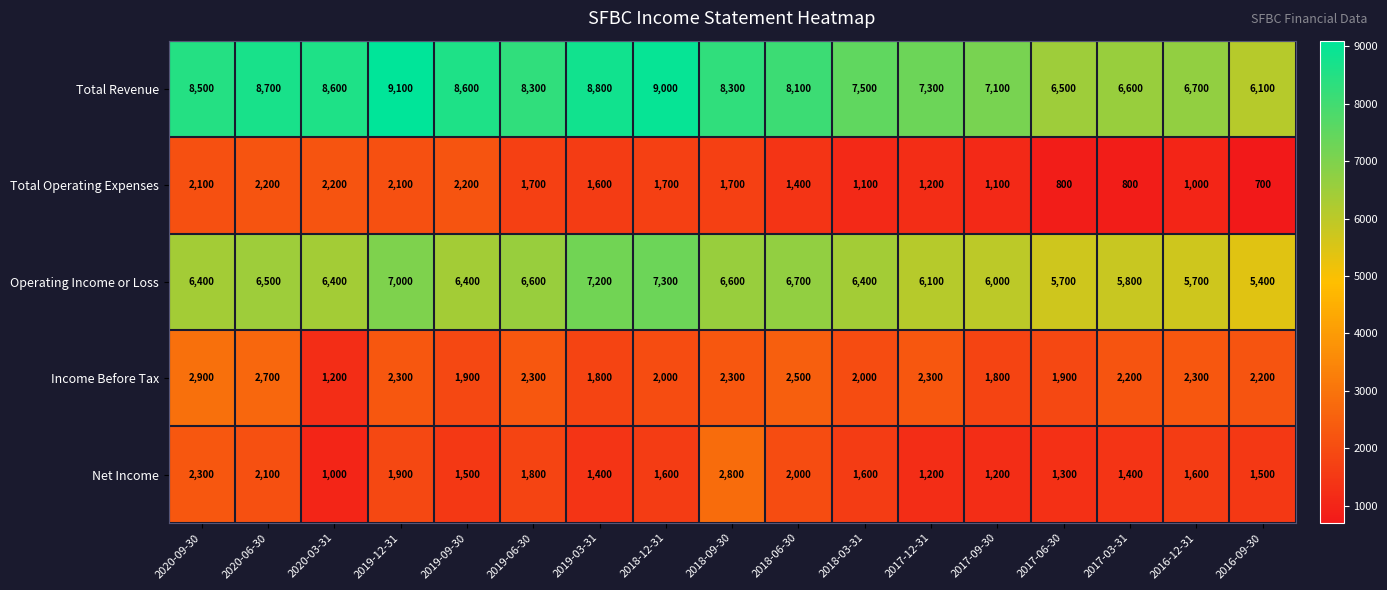

Where is Total Revenue nearest to the value 7600?

2018-03-31